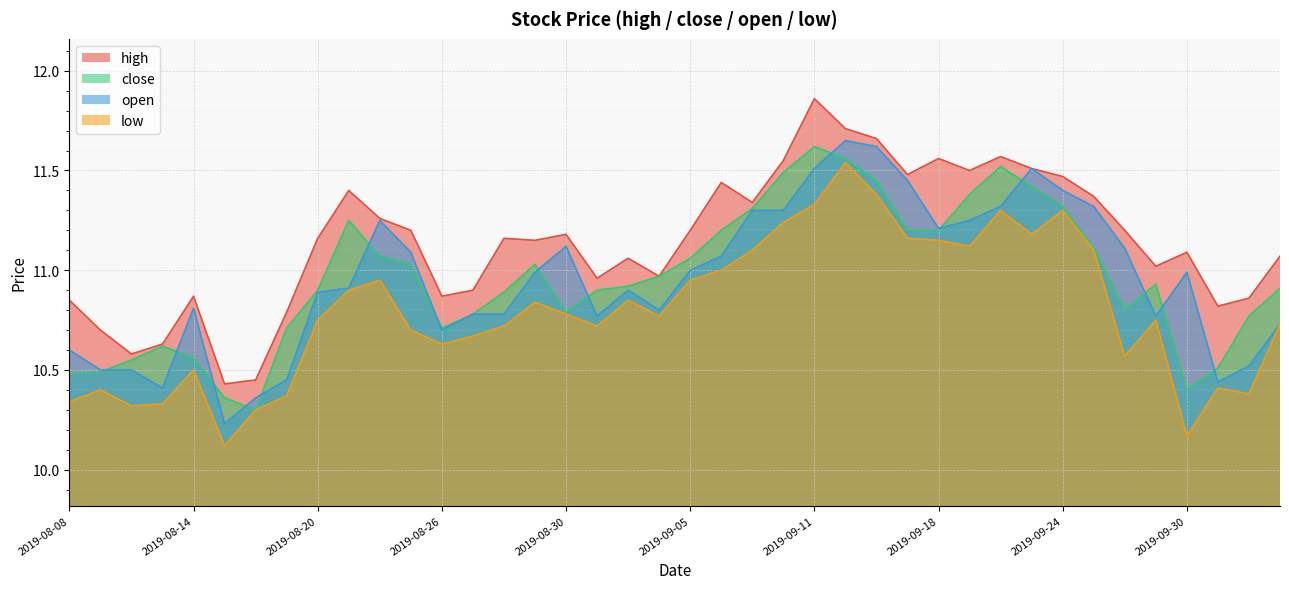

What is the label of the 7th point from the right?

2019-09-25